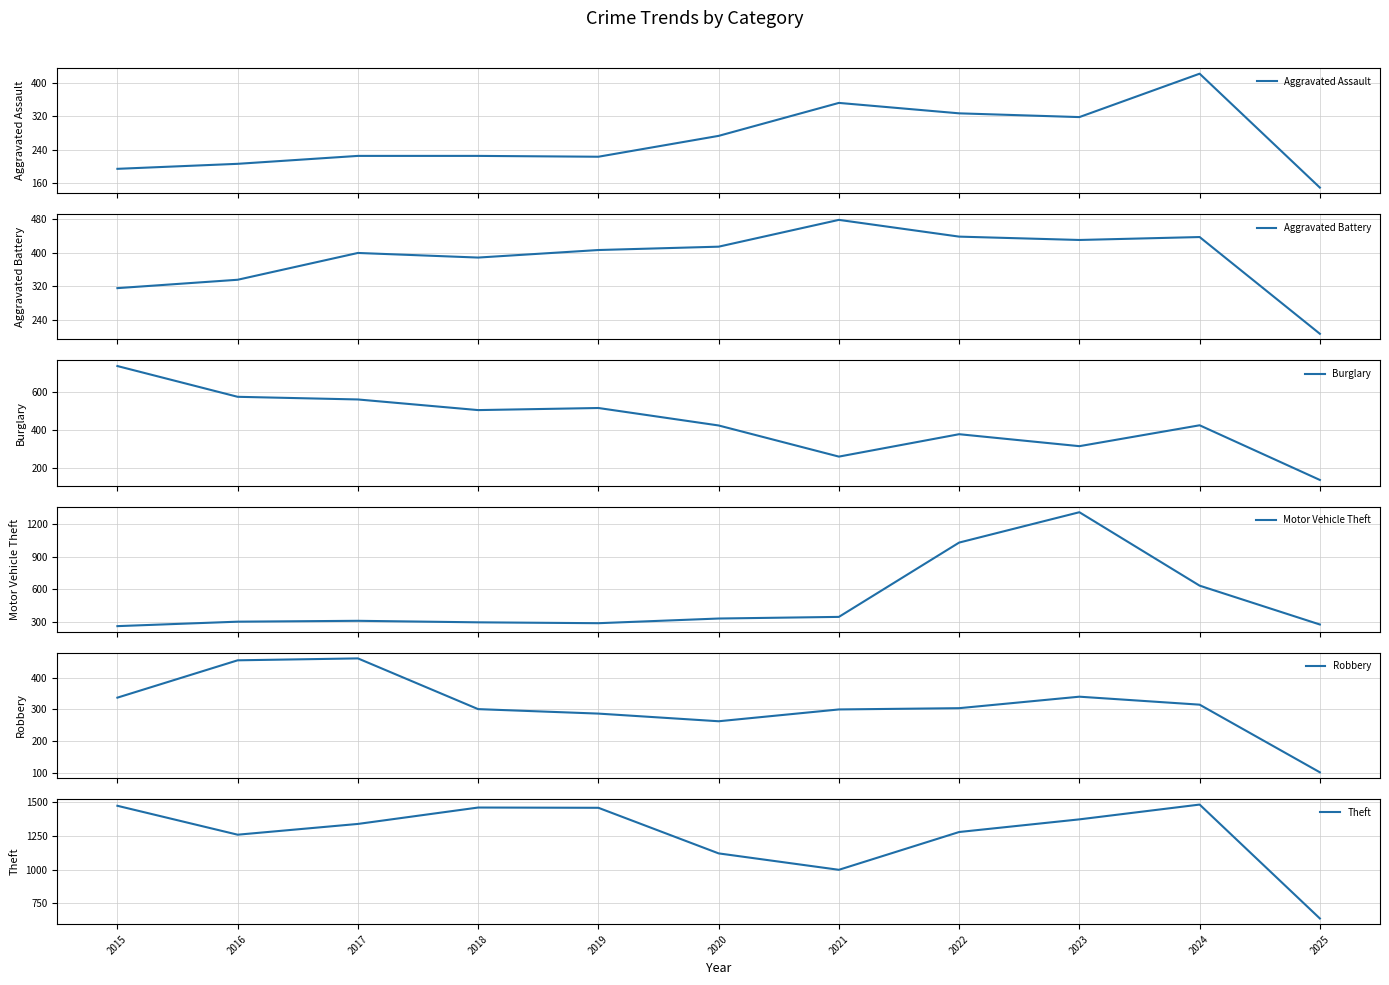

List the labels in order of Aggravated Assault value, smallest first.

2025, 2015, 2016, 2019, 2017, 2018, 2020, 2023, 2022, 2021, 2024